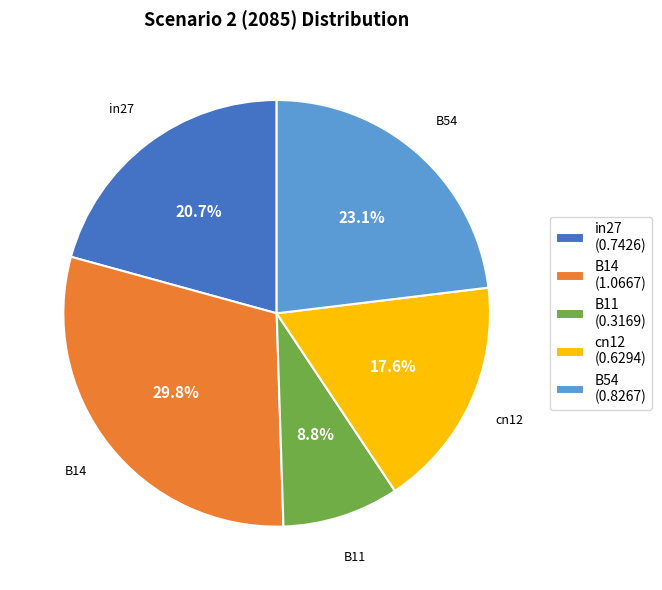

How many slices are in this pie chart?

5